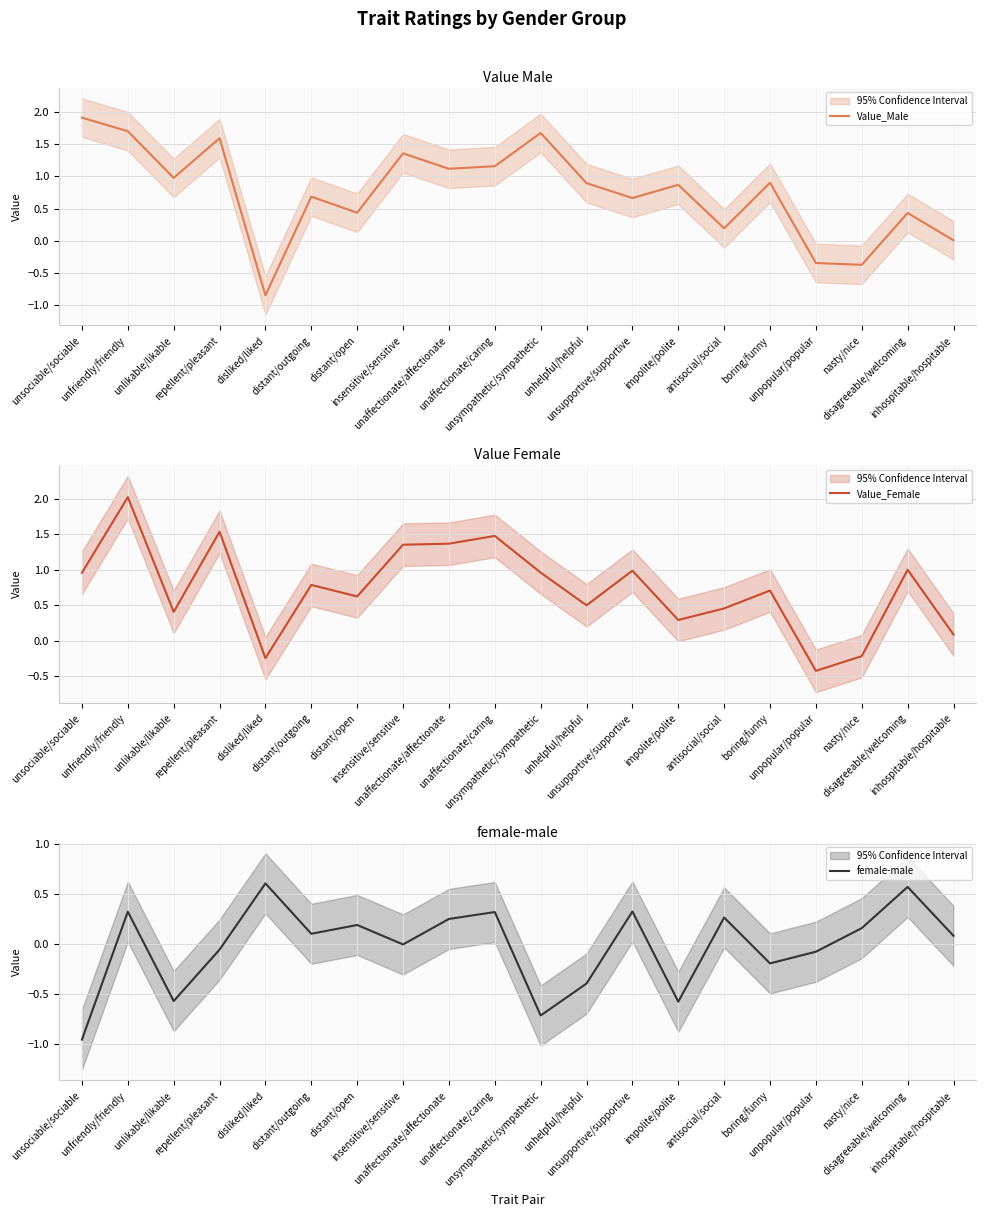

Which series has the largest total across all categories?

Value_Male